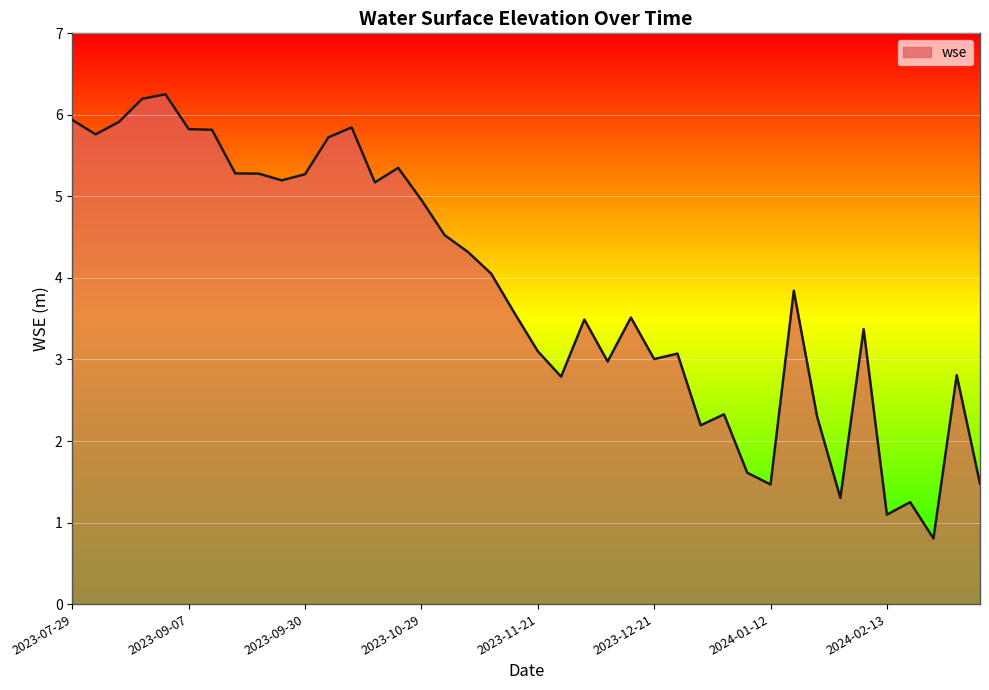

What is the difference between the maximum and minimum values?

5.4